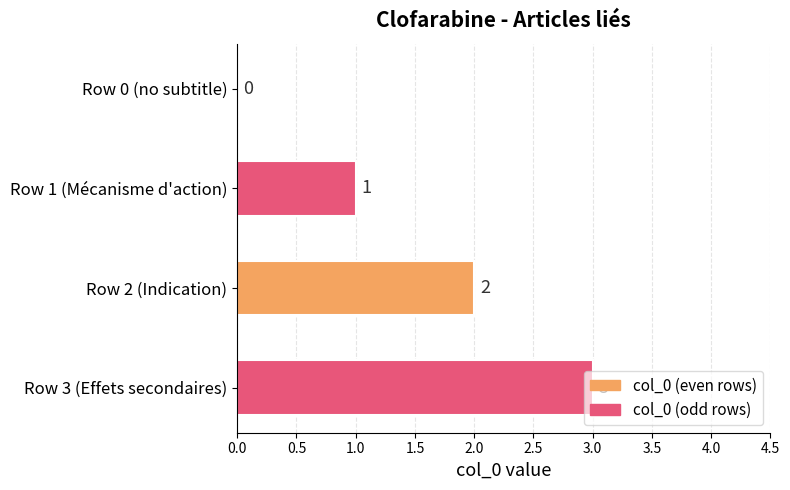

What is the sum of the values at Row 3 (Effets secondaires) and Row 2 (Indication)?

5